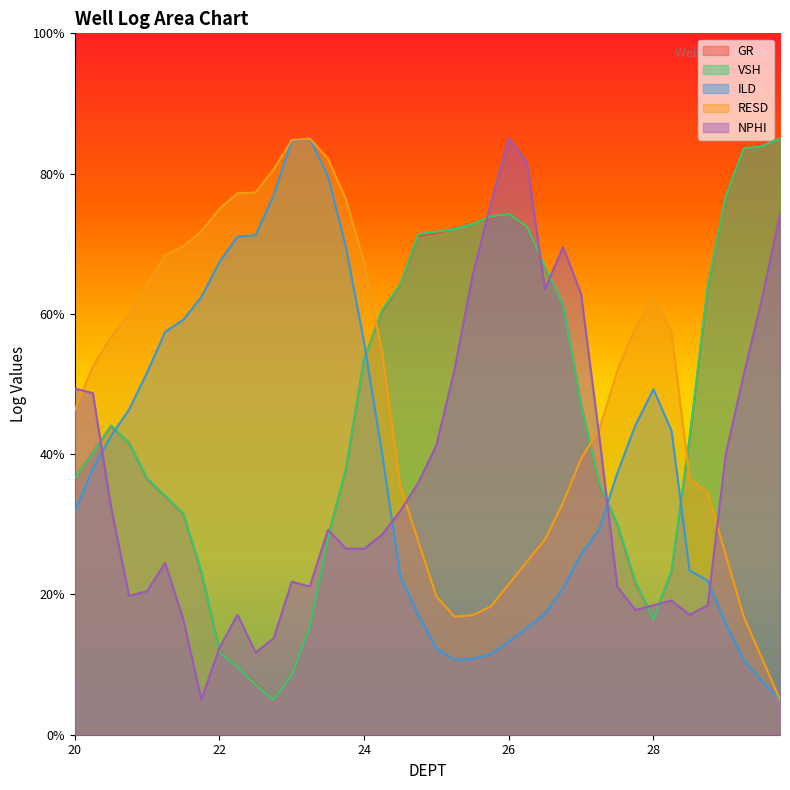

True or false: NPHI has a value of 74.2 at 29.75.

True